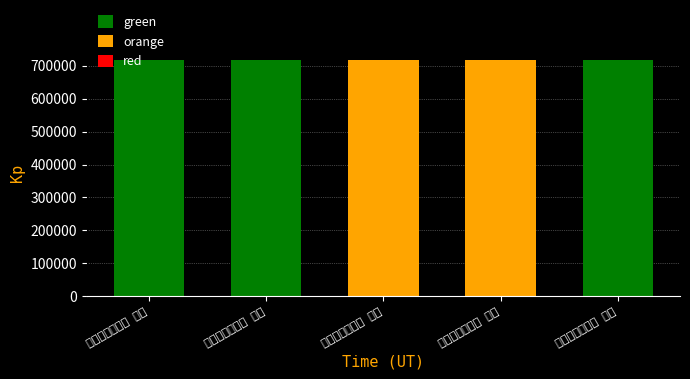

Are the bars grouped side by side (vs. stacked)?

No